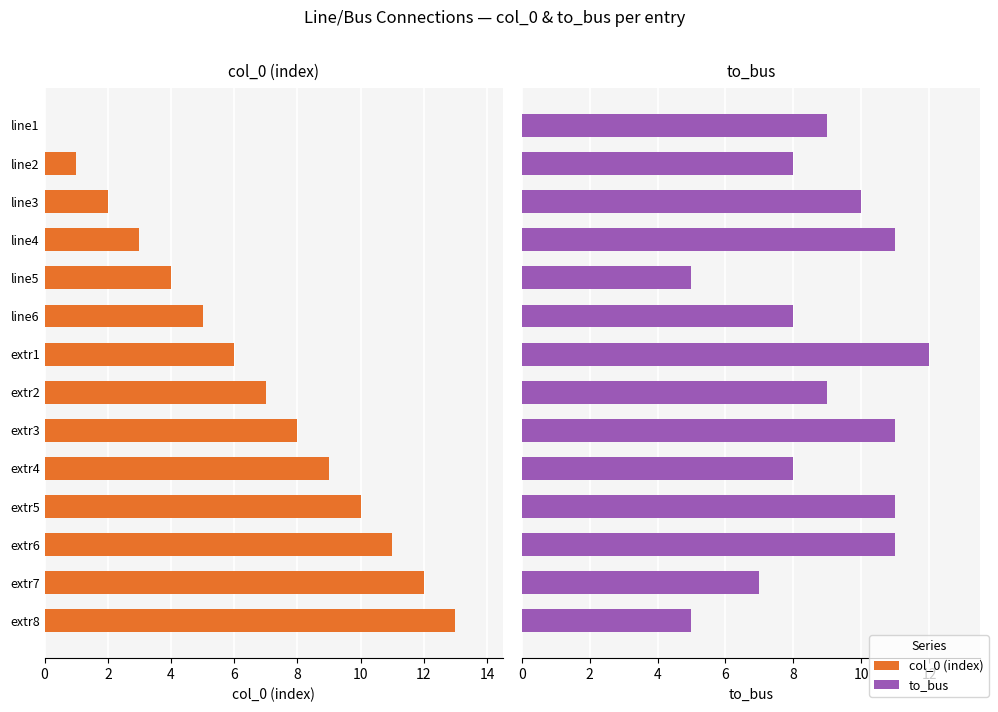

How many categories are shown in the chart?

14